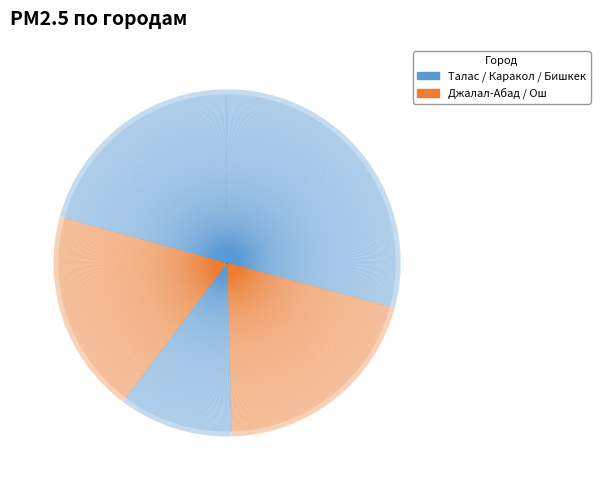

Count the number of slices in the pie.

5